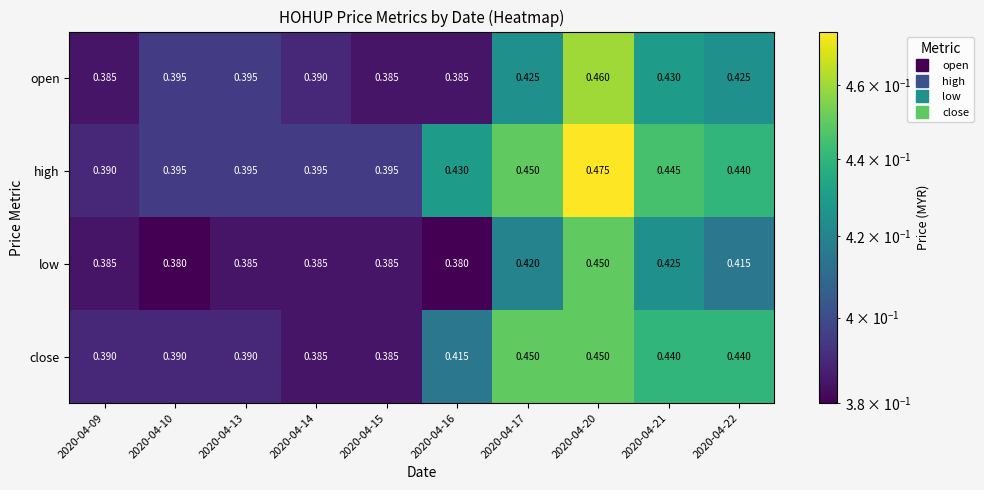

Which series has the largest range (max minus min)?

high